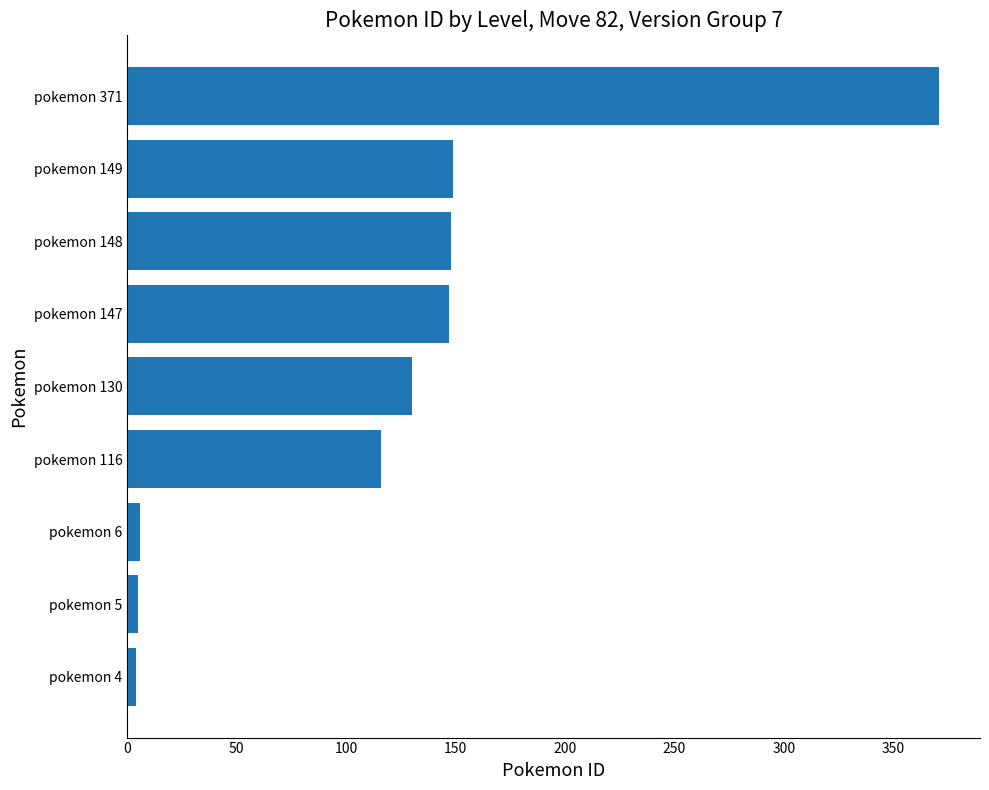

Where is the data nearest to the value 187?

pokemon 149